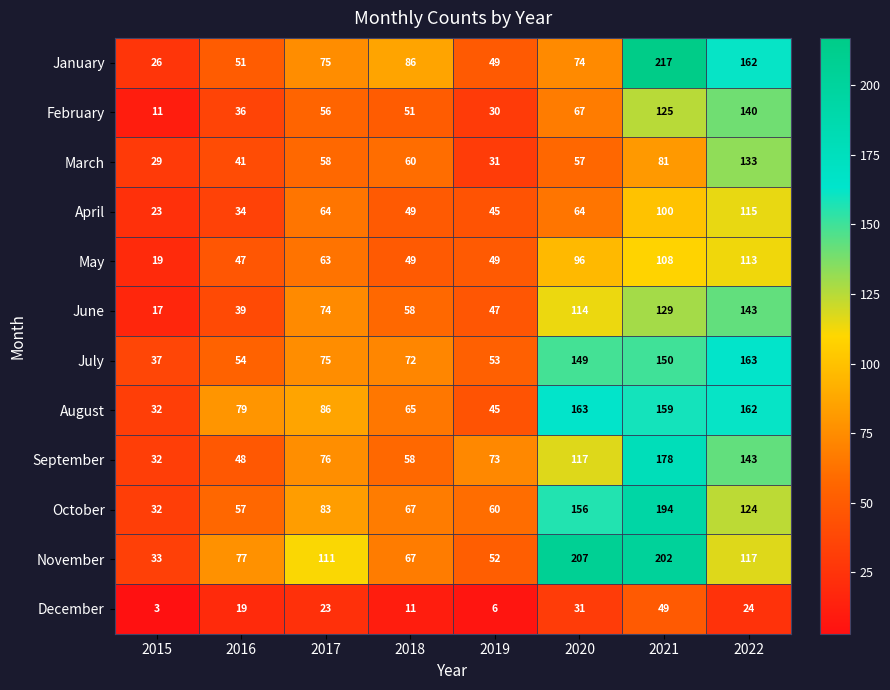

At how many categories does at least one series exceed 129?

3